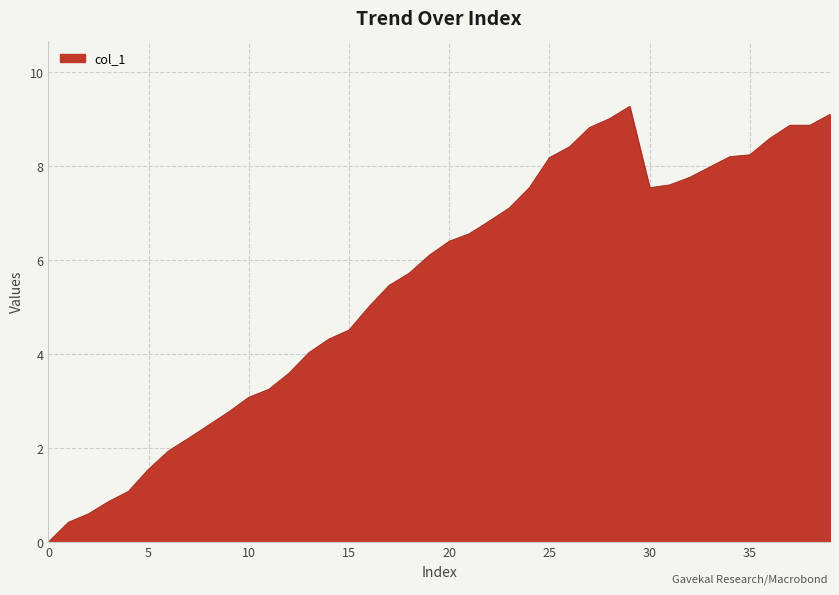

True or false: there are more than 0 points higher than both neighbors.

True